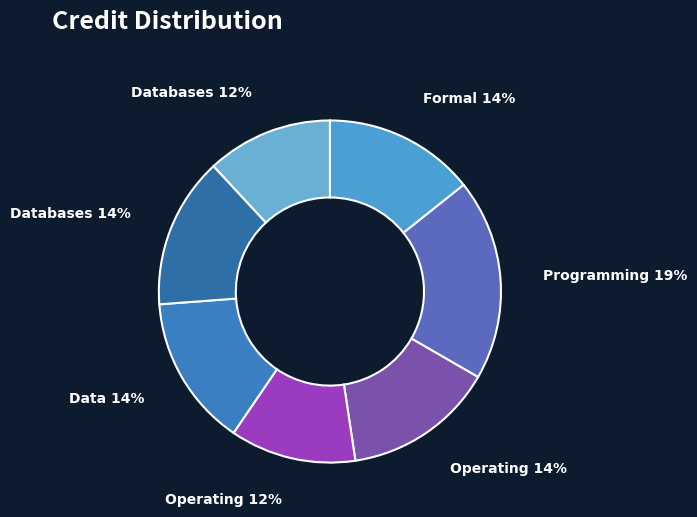

To the nearest percent, what is the difference between the largest and smallest slice percentages?

7%